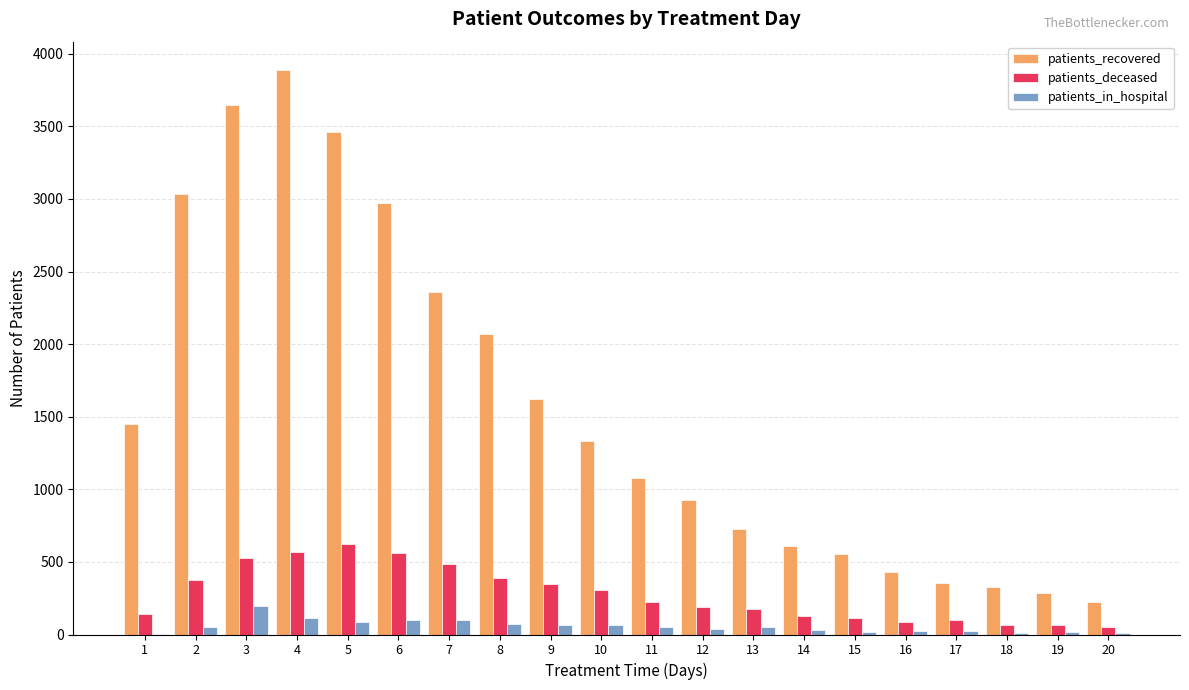

At which category is the sum across all series the highest?

4